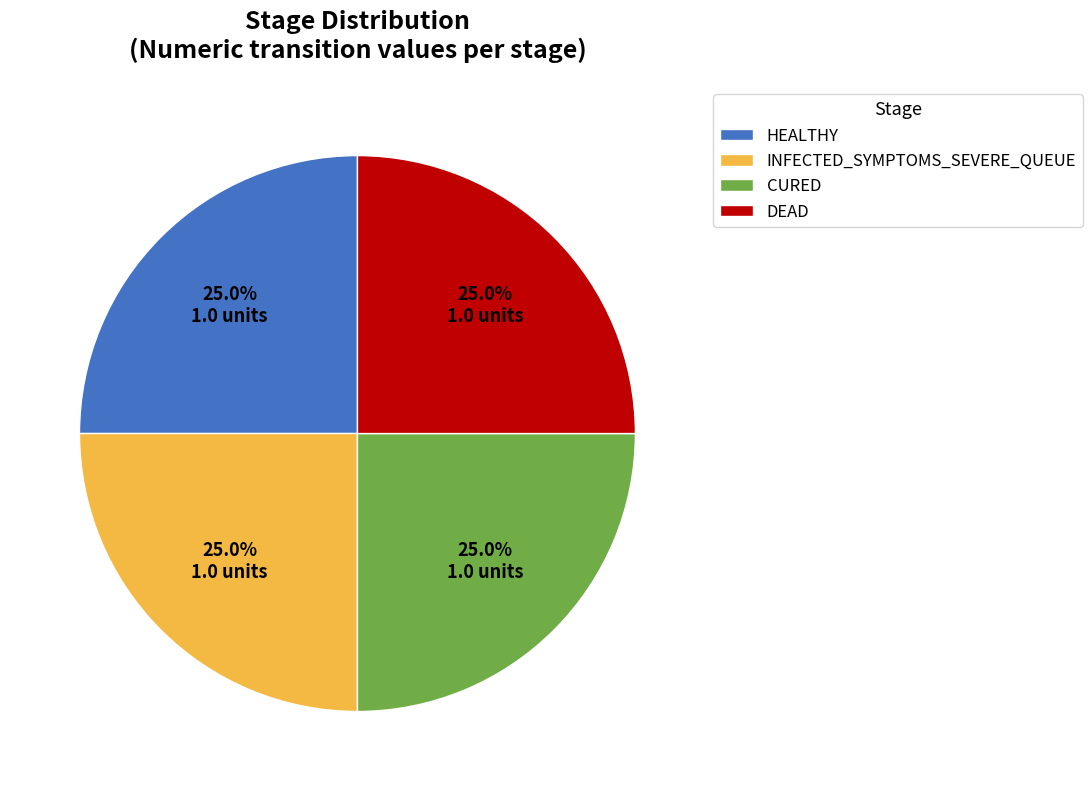

Is HEALTHY the majority of the pie?

No